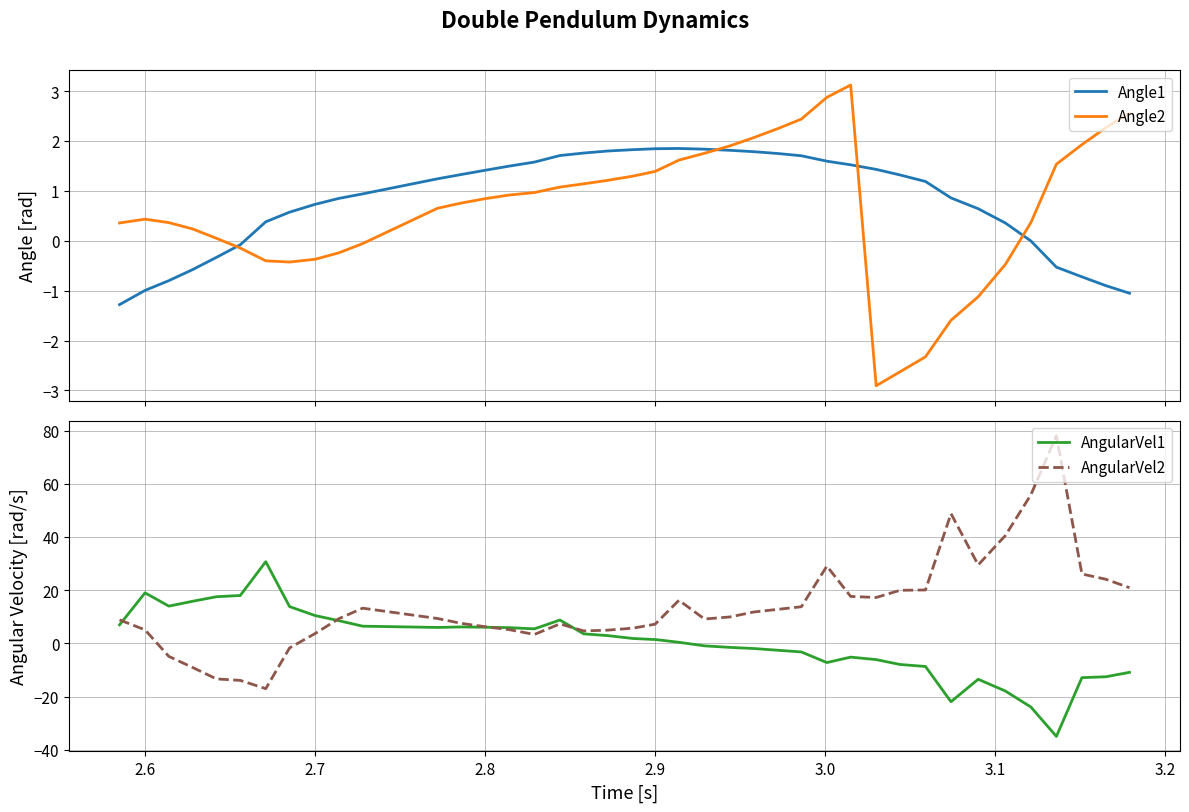

How many positive values does the AngularVel1 series have?

22